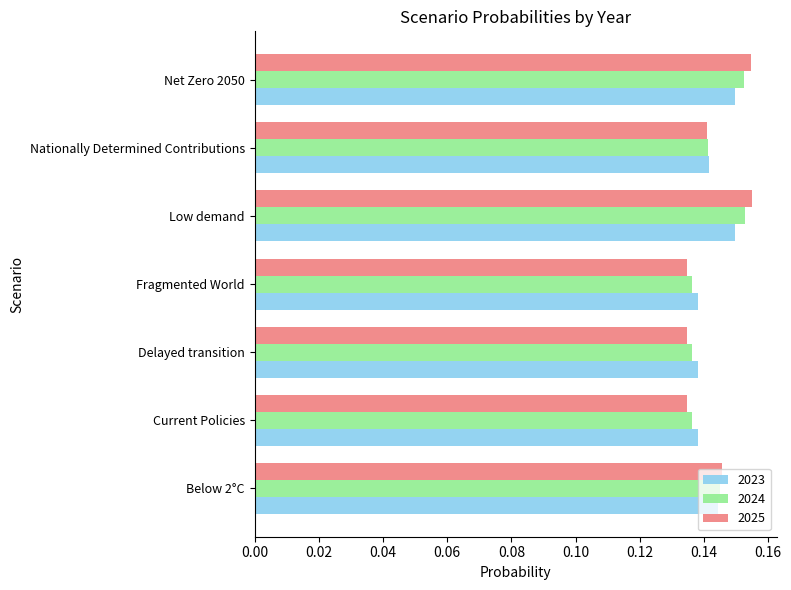

What is the total value across all series at Nationally Determined Contributions?

0.4